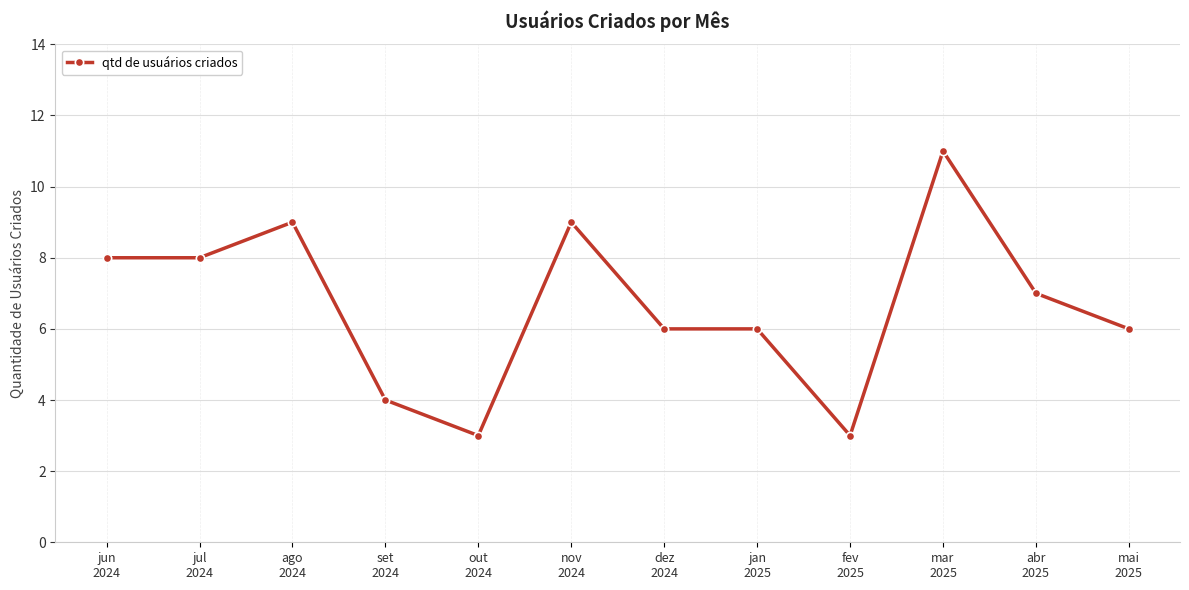

Count the number of categories in the chart.

12